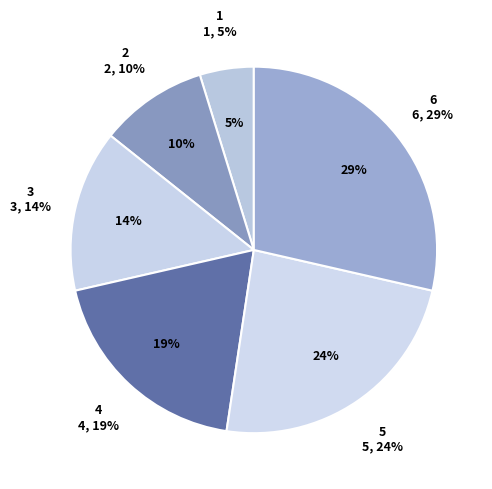

To the nearest percent, what percentage of the pie is 3?

14%